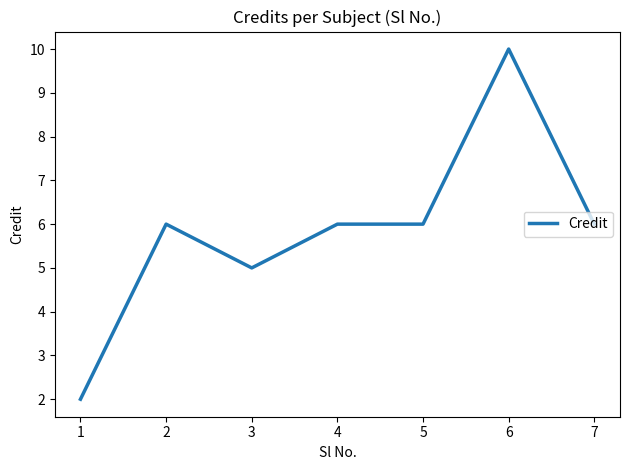

Reading left to right, transcribe all the data shown in this chart.

1=2	2=6	3=5	4=6	5=6	6=10	7=6